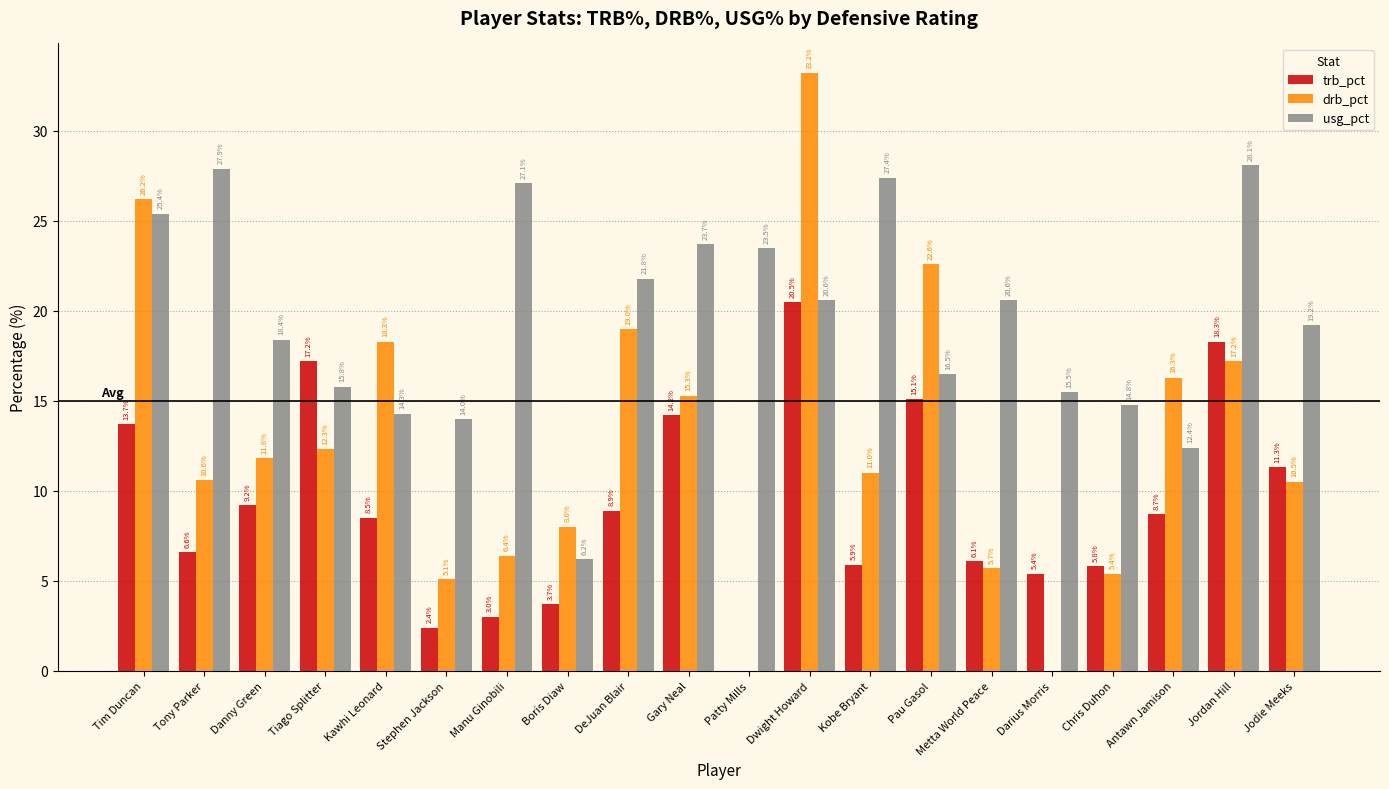

The trb_pct series shows 2.6 at Jodie Meeks. True or false?

False